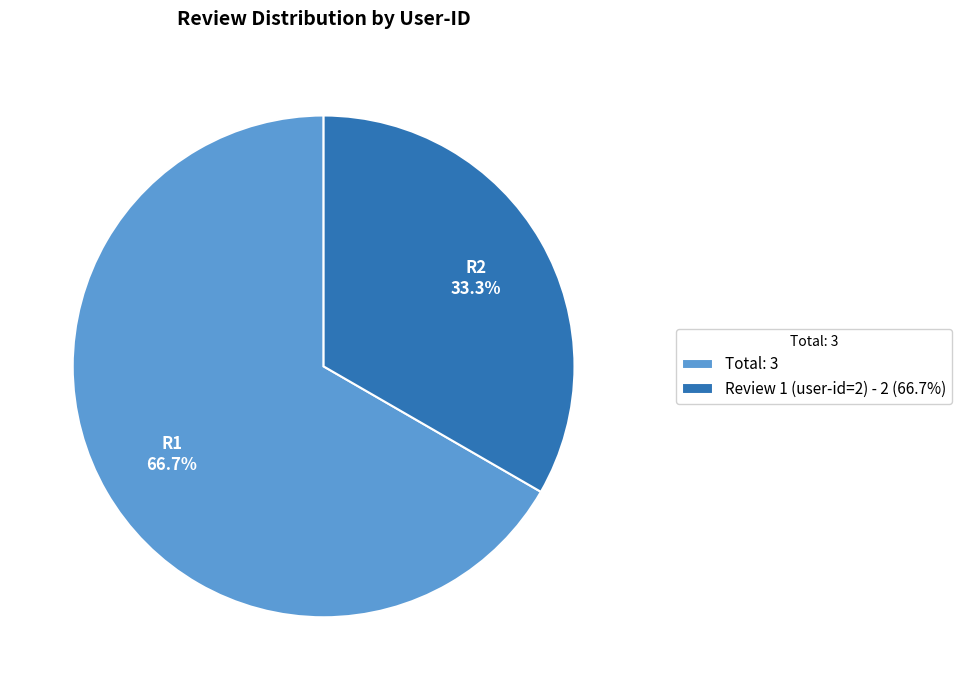

To the nearest percent, what is the difference between the largest and smallest slice percentages?

33%